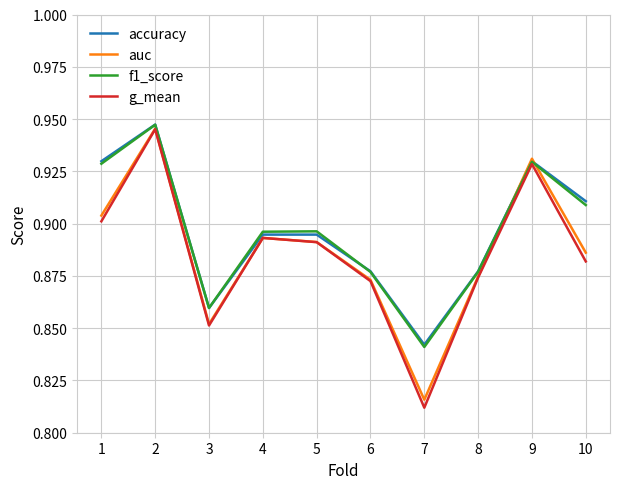

In g_mean, how many points are lower than both neighbors (excluding endpoints)?

2